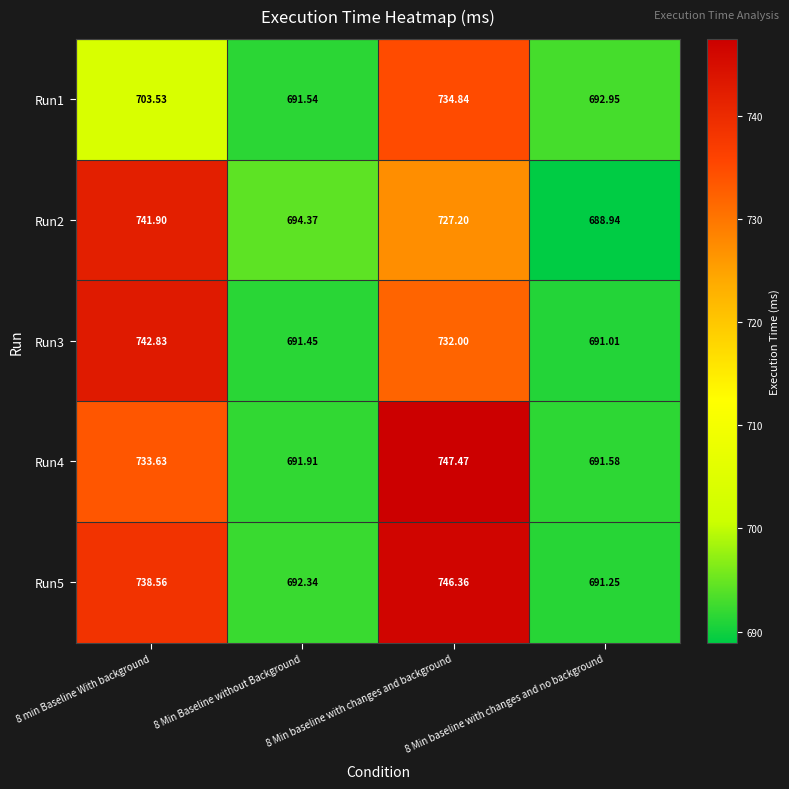

Is the value of Run4 at 8 Min baseline with changes and no background greater than the value of Run1 at 8 Min Baseline without Background?

Yes